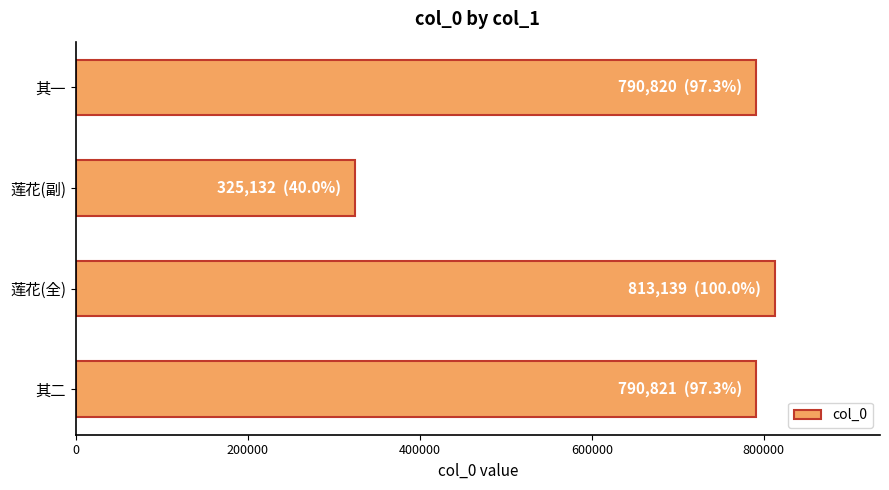

At which category does the chart reach its peak across all series?

莲花(全)